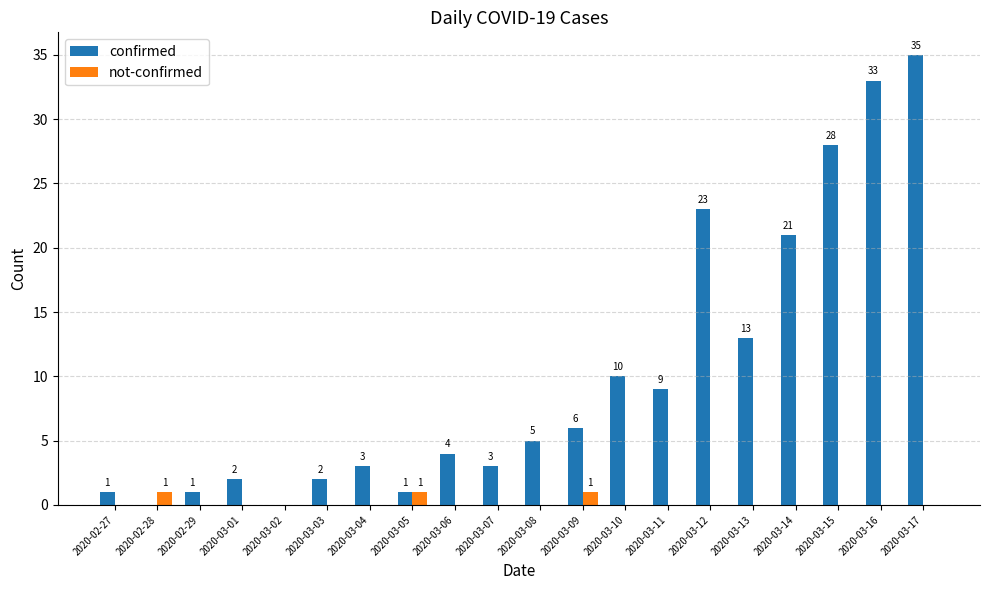

What is the sum of all not-confirmed values?

3